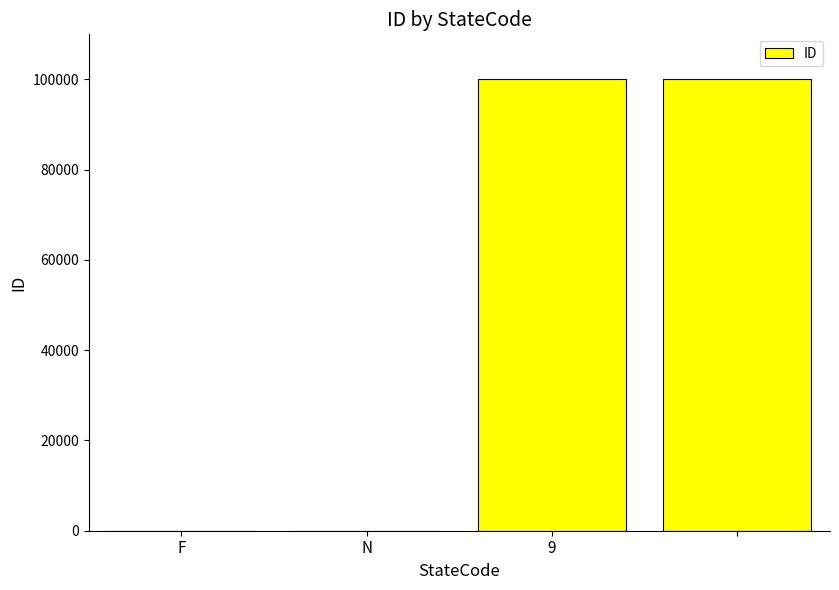

What is the greatest value displayed?

99999